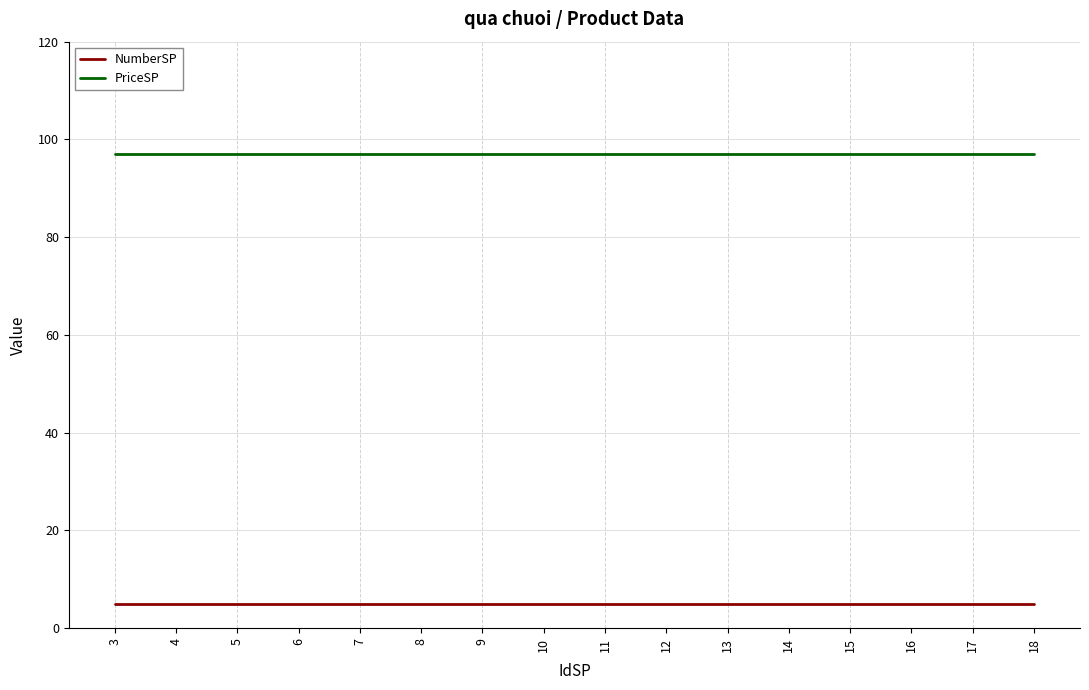

List the series in order of their overall mean, lowest first.

NumberSP, PriceSP